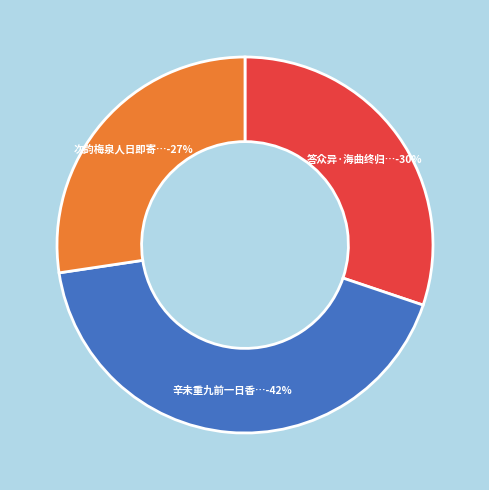

Is it true that 辛未重九前一日香山观红叶因念庚申狮子窝之游寄众异海上 is 42% of the pie?

True